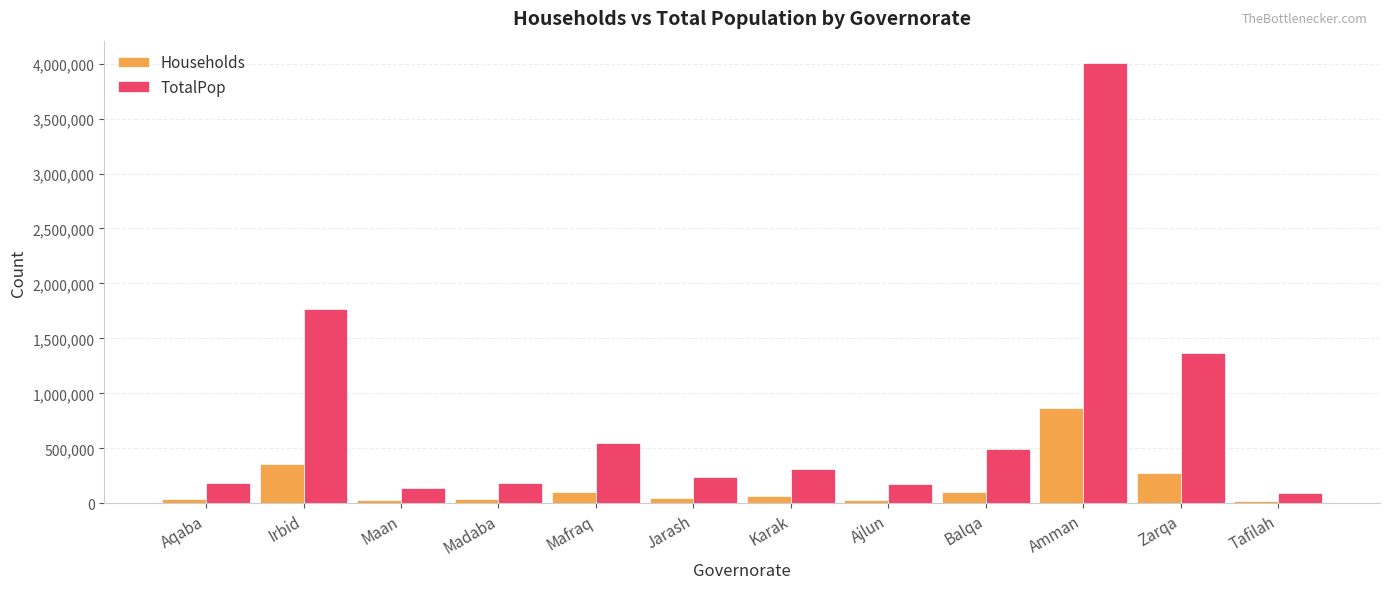

What is the label of the 8th bar from the left?

Ajlun